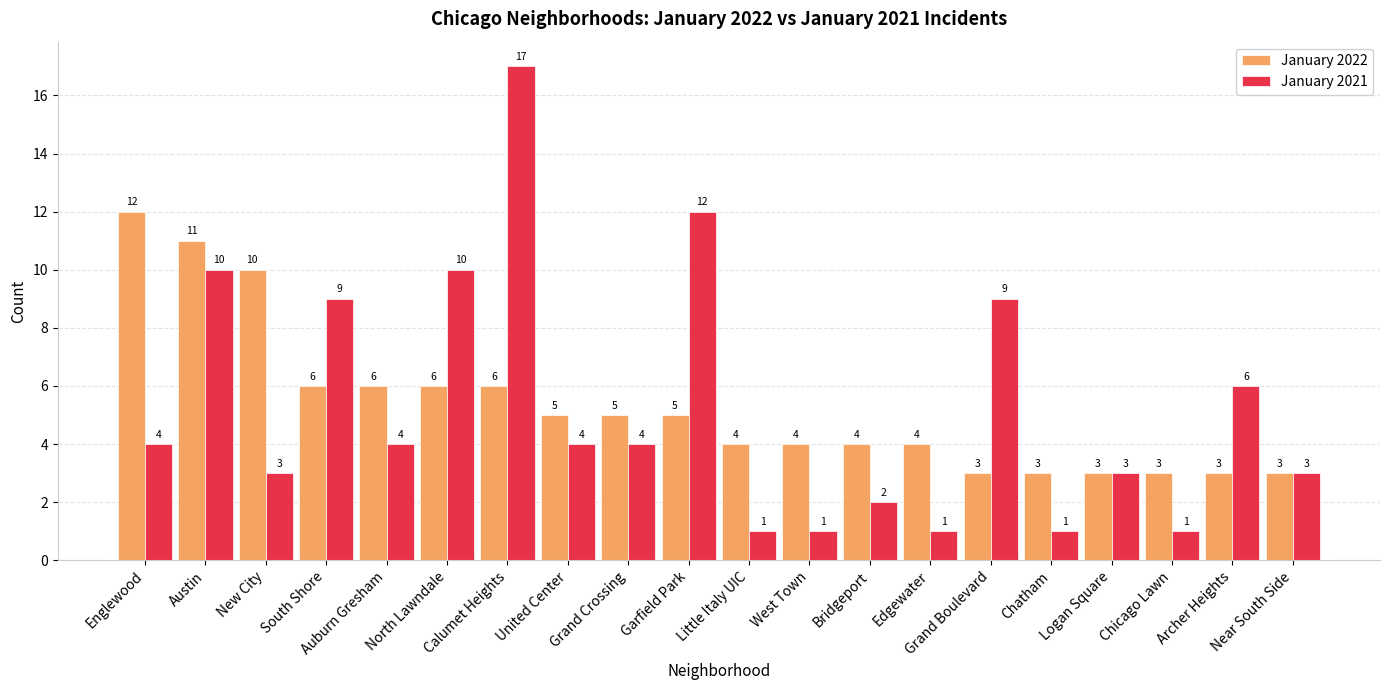

Reading left to right, extract all data points from this chart.

January 2022: Englewood=12	Austin=11	New City=10	South Shore=6	Auburn Gresham=6	North Lawndale=6	Calumet Heights=6	United Center=5	Grand Crossing=5	Garfield Park=5	Little Italy UIC=4	West Town=4	Bridgeport=4	Edgewater=4	Grand Boulevard=3	Chatham=3	Logan Square=3	Chicago Lawn=3	Archer Heights=3	Near South Side=3
January 2021: Englewood=4	Austin=10	New City=3	South Shore=9	Auburn Gresham=4	North Lawndale=10	Calumet Heights=17	United Center=4	Grand Crossing=4	Garfield Park=12	Little Italy UIC=1	West Town=1	Bridgeport=2	Edgewater=1	Grand Boulevard=9	Chatham=1	Logan Square=3	Chicago Lawn=1	Archer Heights=6	Near South Side=3